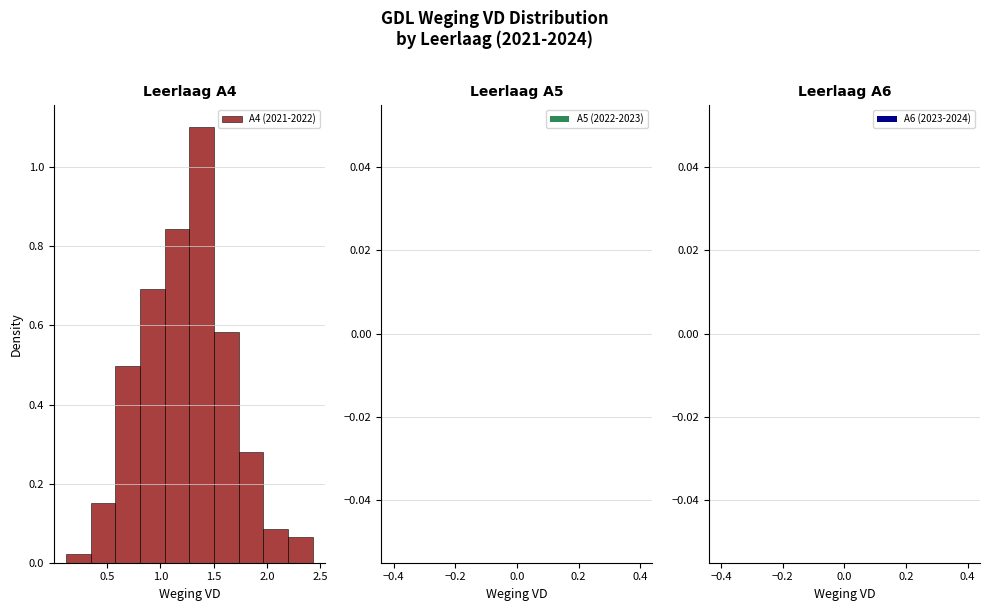

What is the height of the bar covering 0.80 to 1.05 on the x-axis? Neither the bar edges nor the heights are printed on the chart, so give them approximately, as read against the axes.

0.70